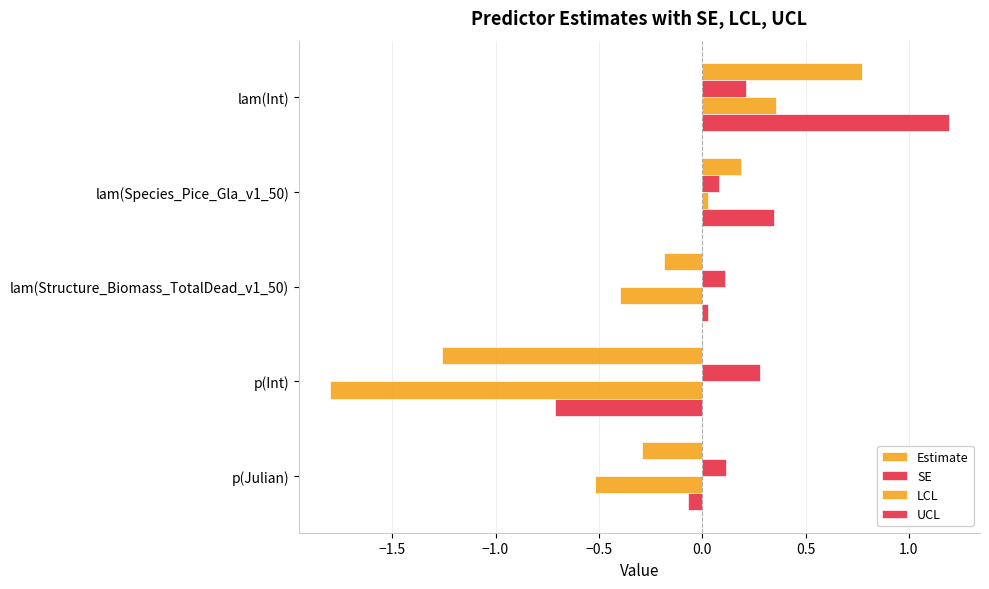

How many data points does each series have?

5